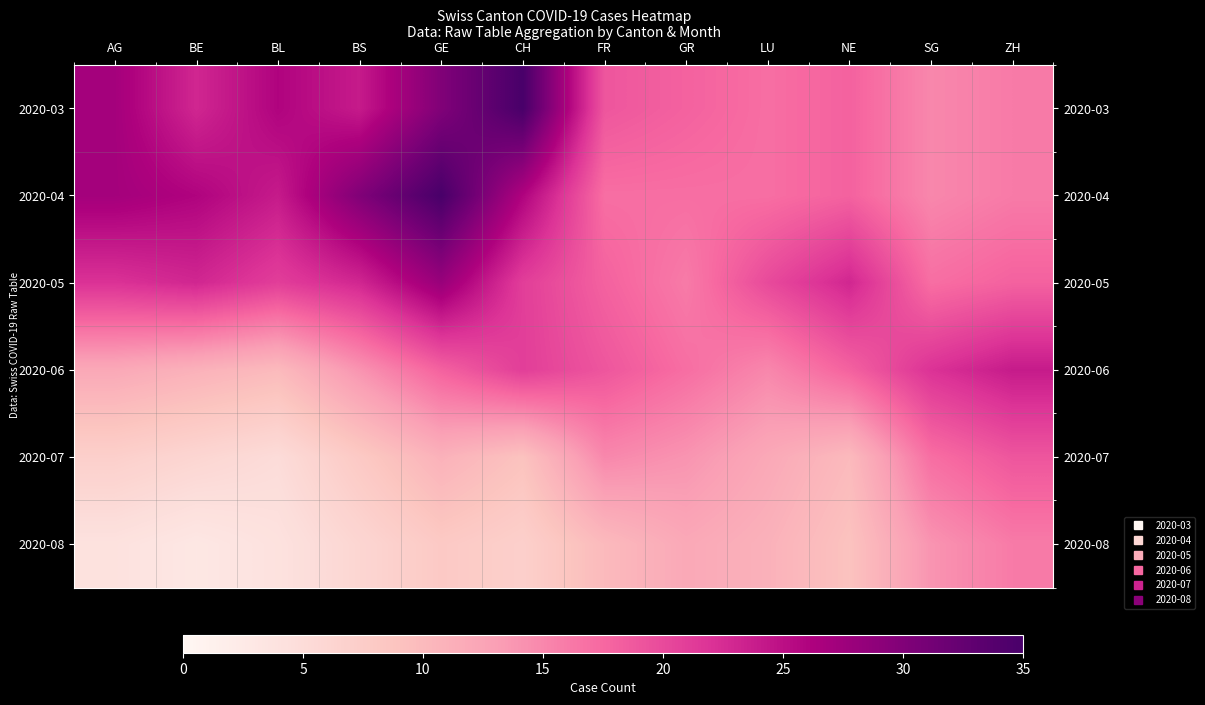

Reading left to right, extract all data points from this chart.

2020-03: AG=27	BE=23	BL=26	BS=24	GE=30	CH=35	FR=19	GR=18	LU=17	NE=18	SG=15	ZH=16
2020-04: AG=27	BE=26	BL=24	BS=30	GE=35	CH=26	FR=17	GR=17	LU=17	NE=18	SG=15	ZH=16
2020-05: AG=22	BE=23	BL=21	BS=23	GE=28	CH=21	FR=18	GR=16	LU=20	NE=23	SG=17	ZH=18
2020-06: AG=12	BE=11	BL=10	BS=14	GE=18	CH=21	FR=19	GR=17	LU=15	NE=18	SG=22	ZH=24
2020-07: AG=7	BE=6	BL=5	BS=8	GE=11	CH=9	FR=15	GR=14	LU=12	NE=10	SG=17	ZH=19
2020-08: AG=4	BE=3	BL=4	BS=6	GE=8	CH=7	FR=10	GR=12	LU=11	NE=9	SG=14	ZH=16